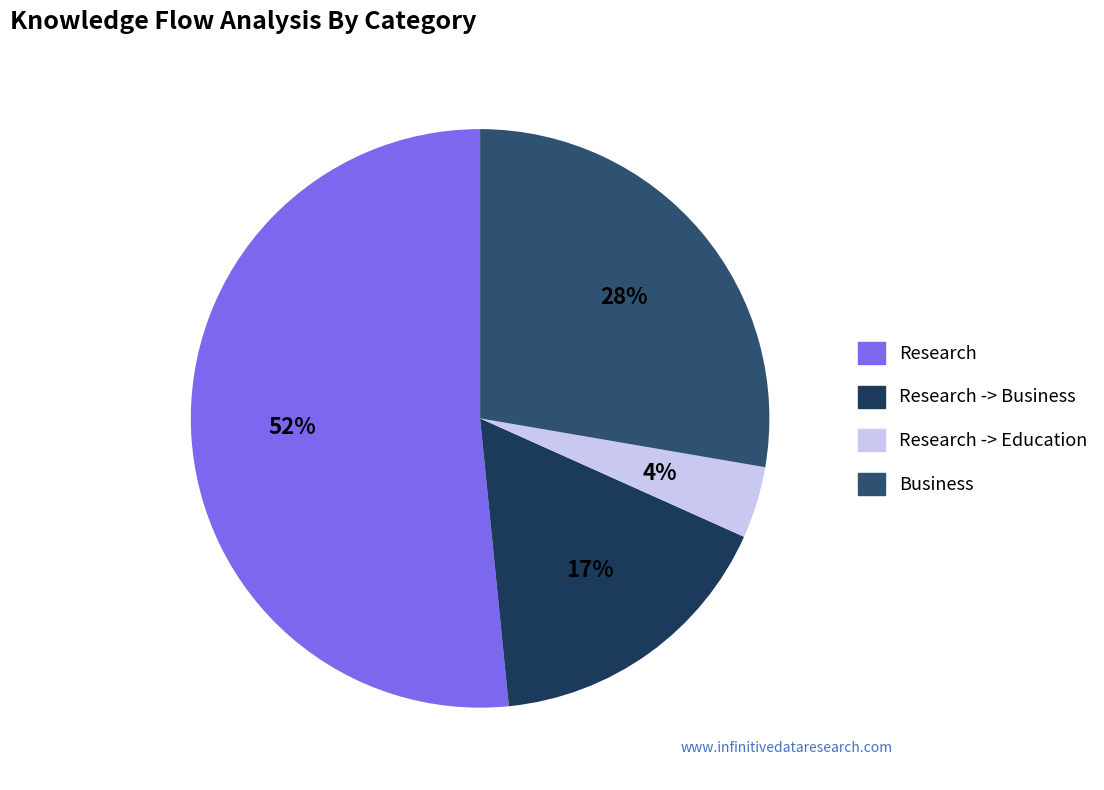

How many slices are in this pie chart?

4